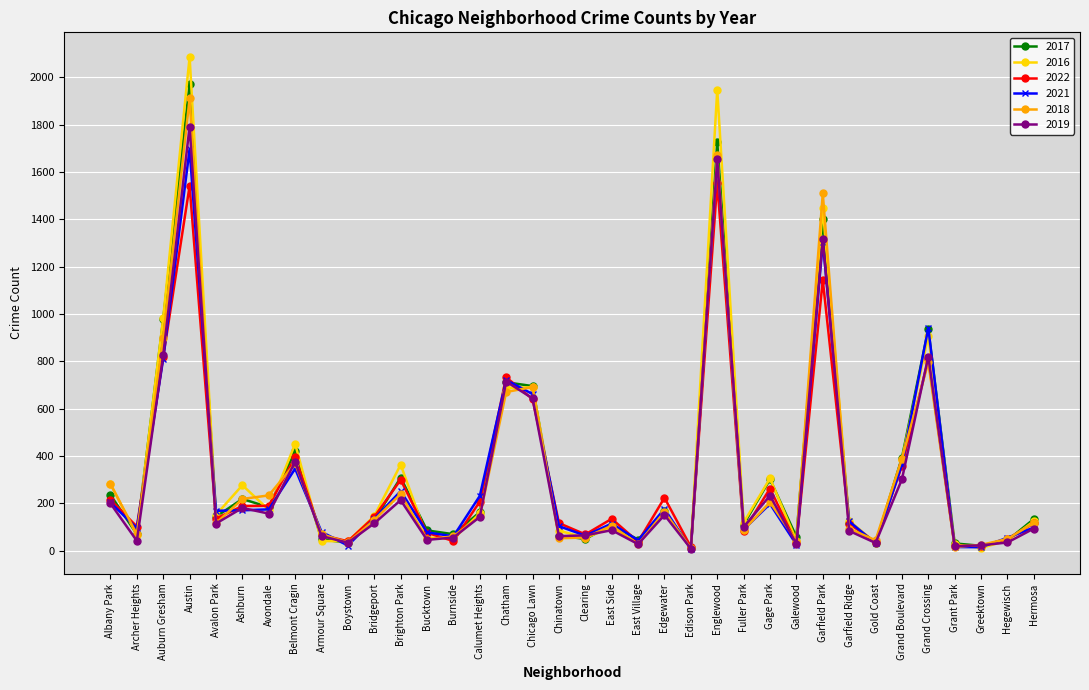

What is the sum of the 2017 values at Belmont Cragin and Gage Park?

721